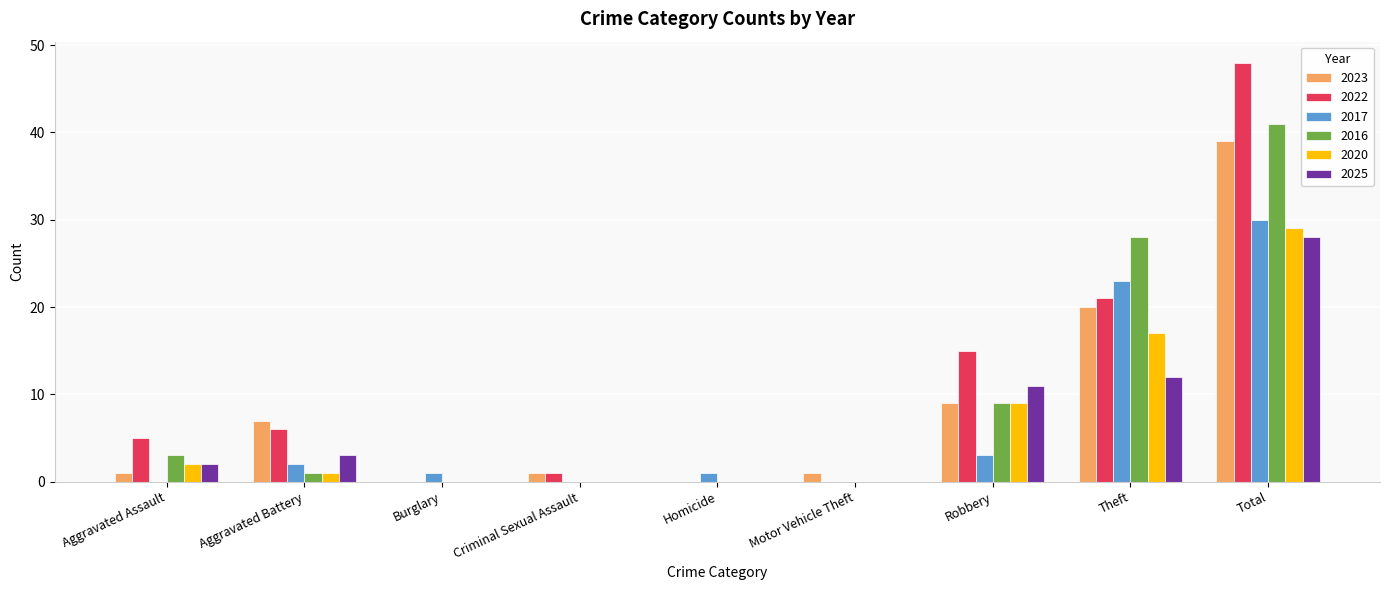

Is the value of 2016 at Aggravated Assault greater than the value of 2023 at Aggravated Battery?

No